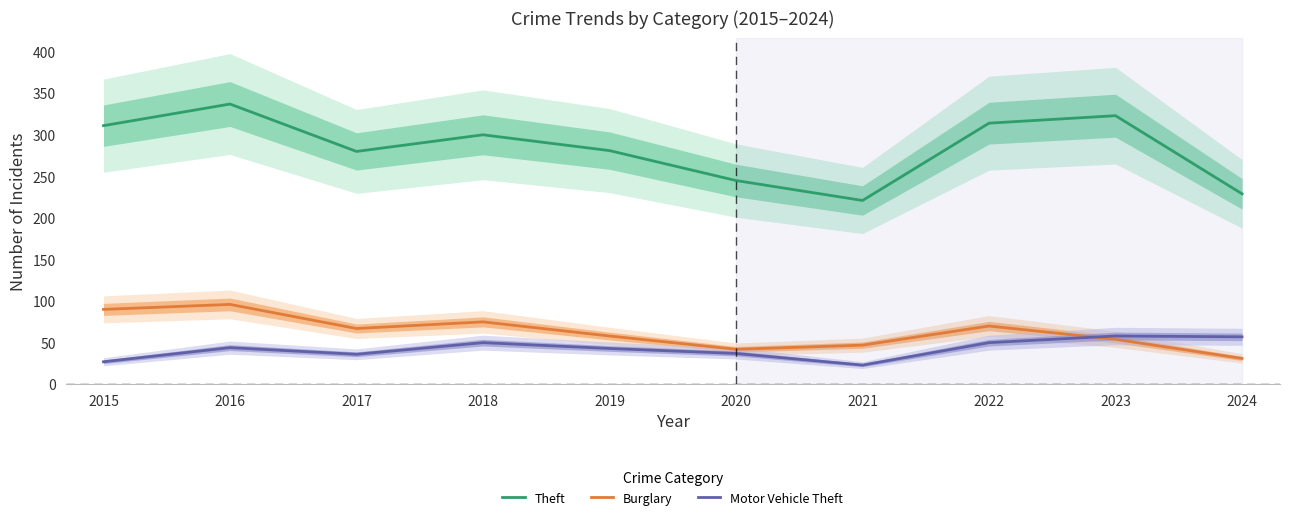

Rank the series by their maximum value, from lowest to highest.

Motor Vehicle Theft, Burglary, Theft